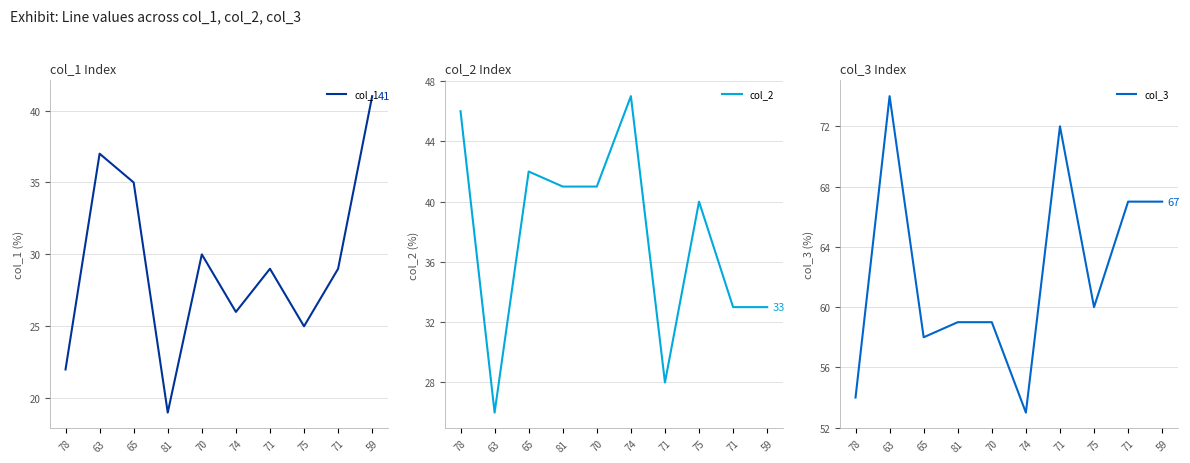

Rank the categories by col_1 value from highest to lowest.

59, 63, 65, 70, 71, 71, 74, 75, 78, 81